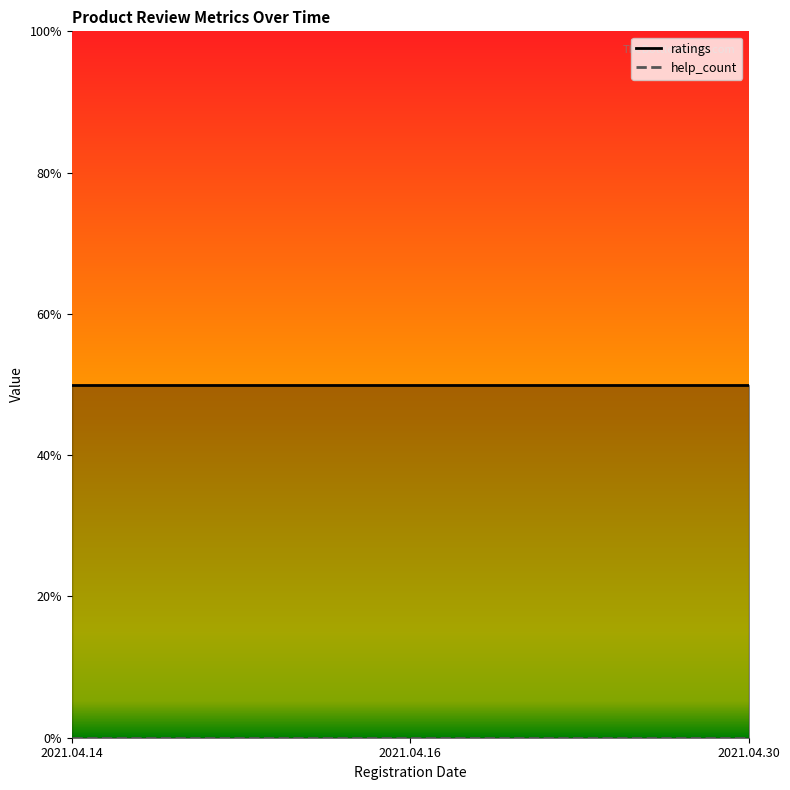

What is the value of the ratings point at the 2nd from the left?

5